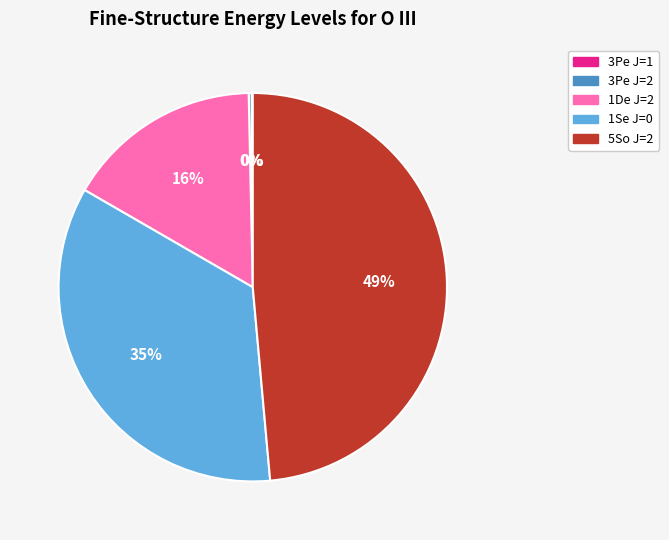

Which category has the biggest portion of the pie?

5So J=2